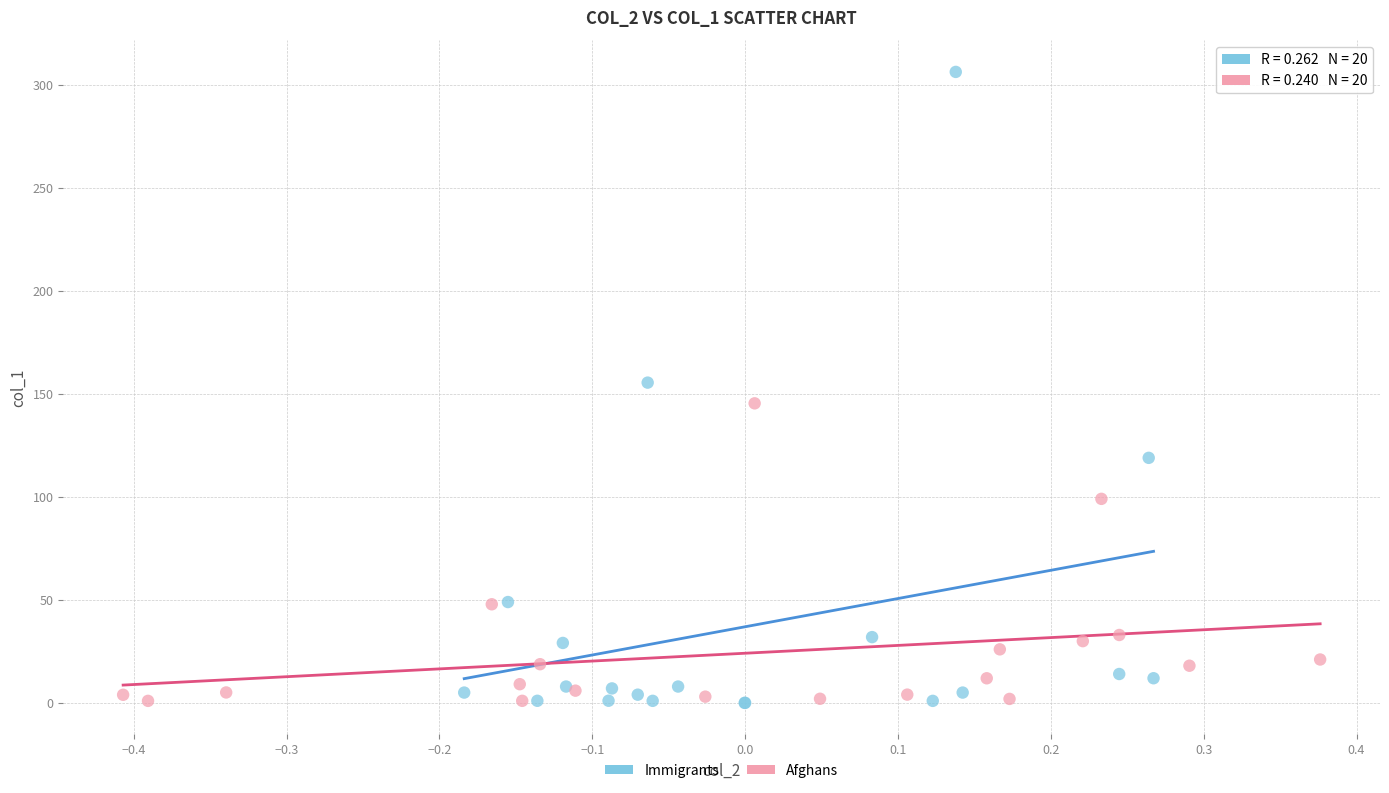

Which series has the largest Y range (max minus min)?

Immigrants